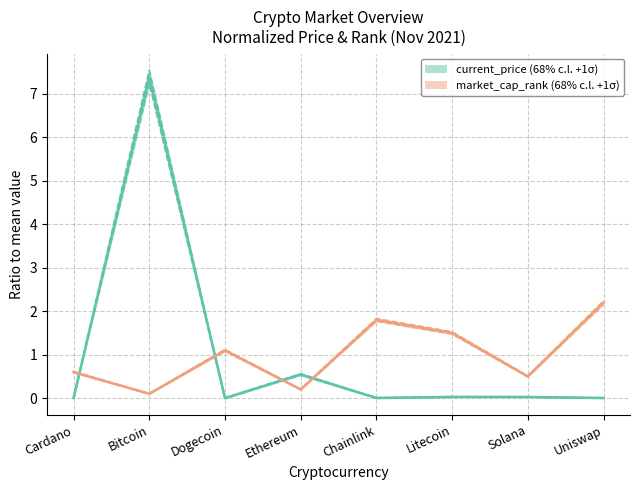

What is the label of the 8th point from the left?

Uniswap